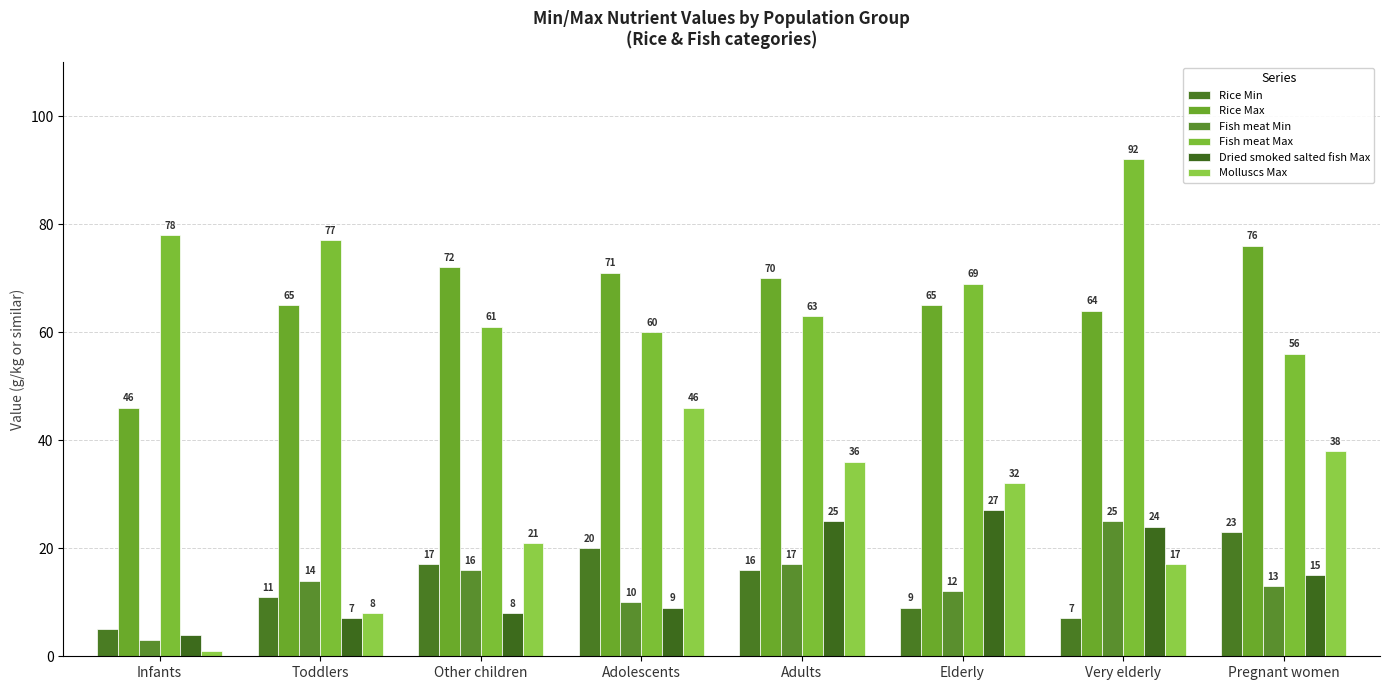

List the series in order of their peak value, lowest first.

Rice Min, Fish meat Min, Dried smoked salted fish Max, Molluscs Max, Rice Max, Fish meat Max